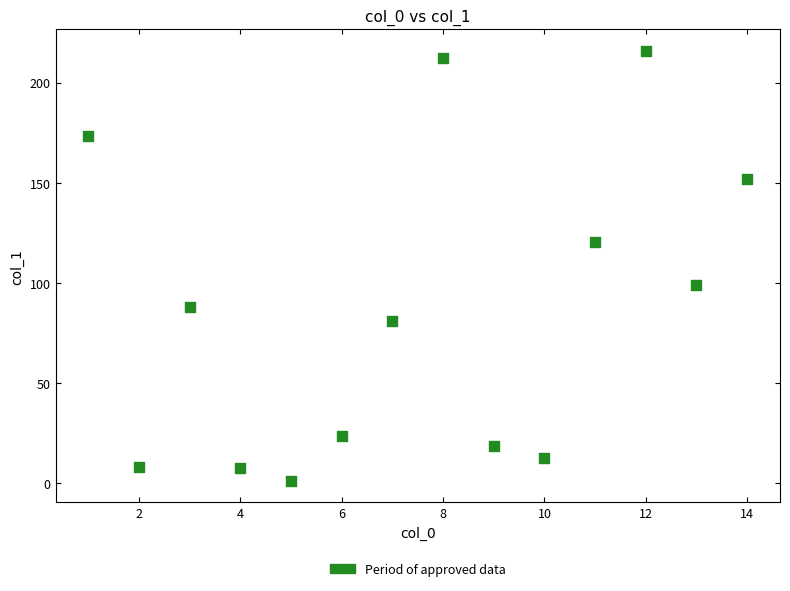

What Y value in the scatter plot is closest to 108?

99.0